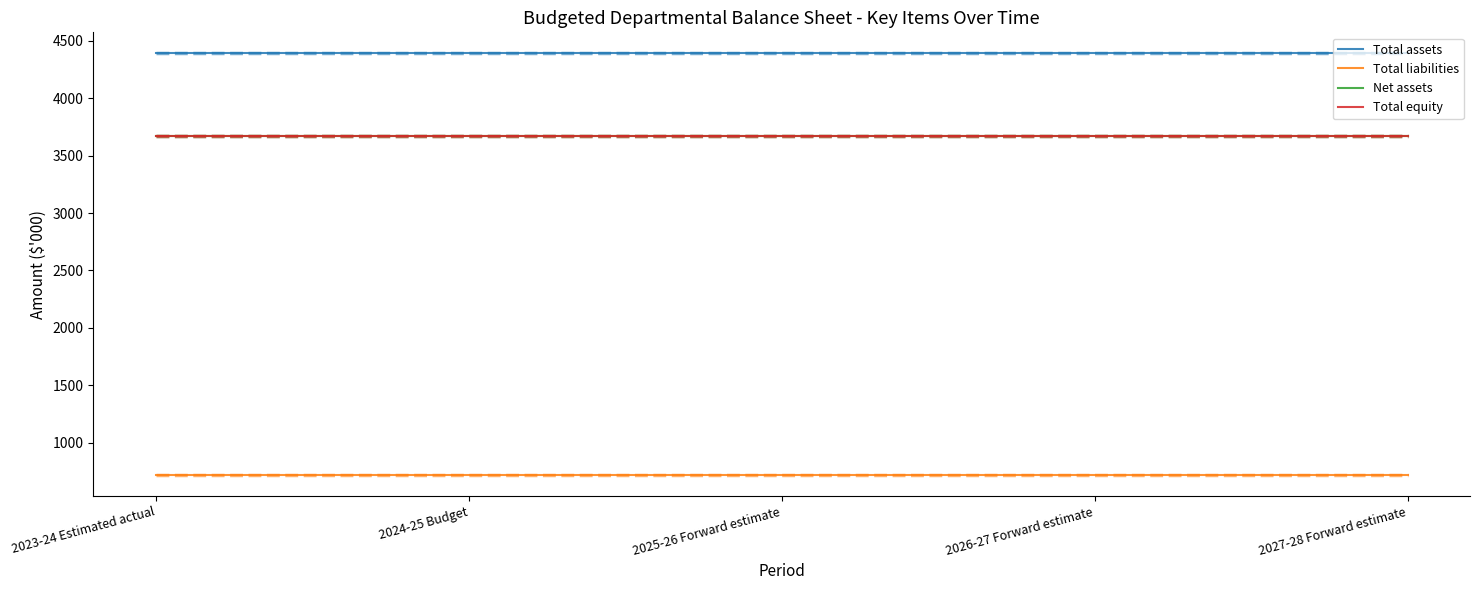

List the series in order of their peak value, lowest first.

Total liabilities, Net assets, Total equity, Total assets